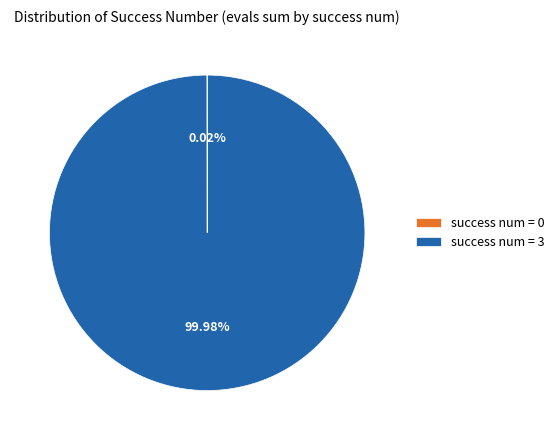

Is there a majority slice in this chart?

Yes